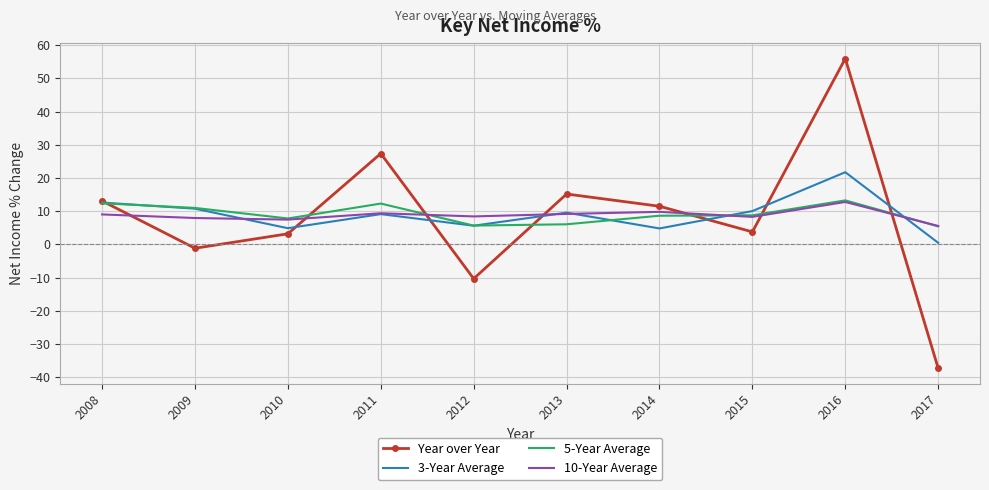

The 10-Year Average series shows 14.6 at 2013. True or false?

False